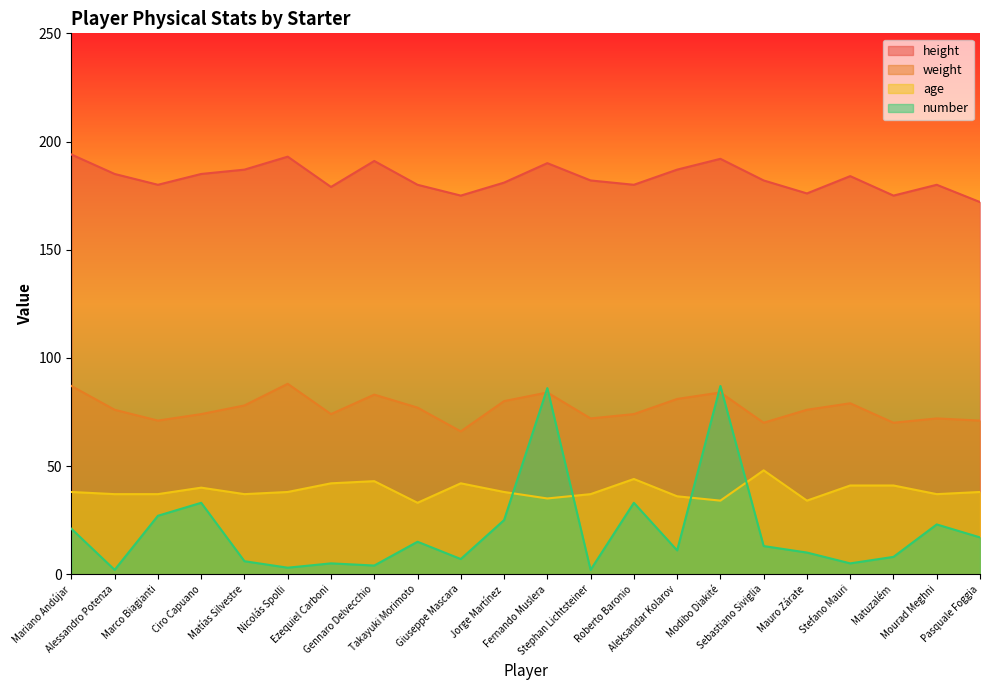

How many lines are shown in the chart?

4